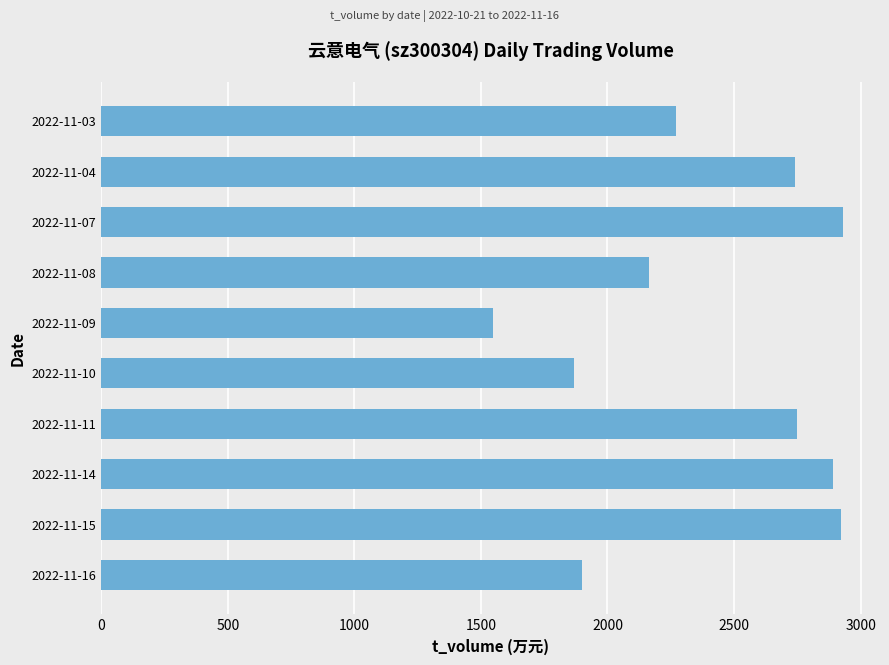

Where is the data nearest to the value 2239?

2022-11-03